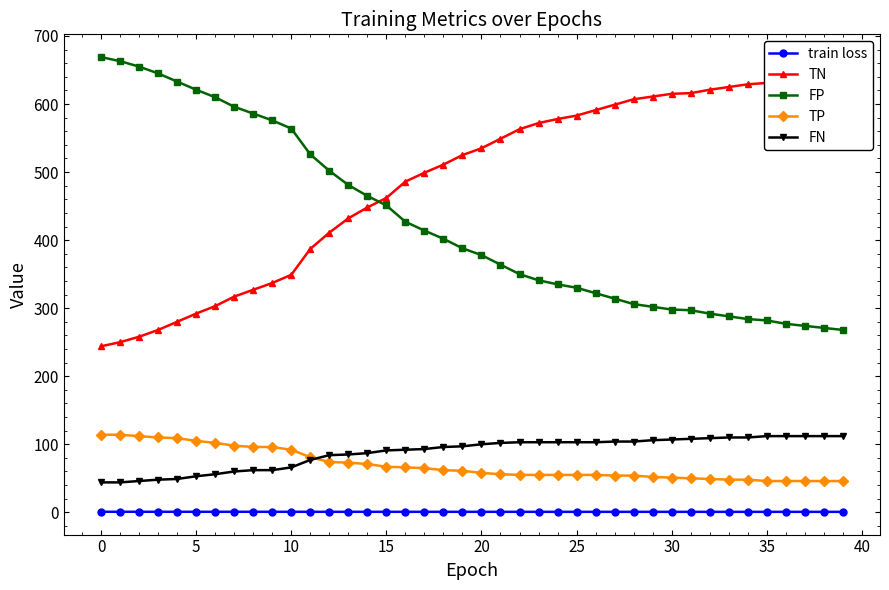

What is the difference between the maximum and second lowest values in the FP series?

398.0